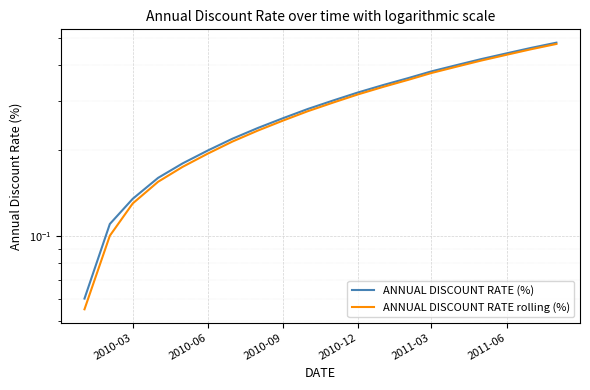

Count the number of data series in this chart.

2